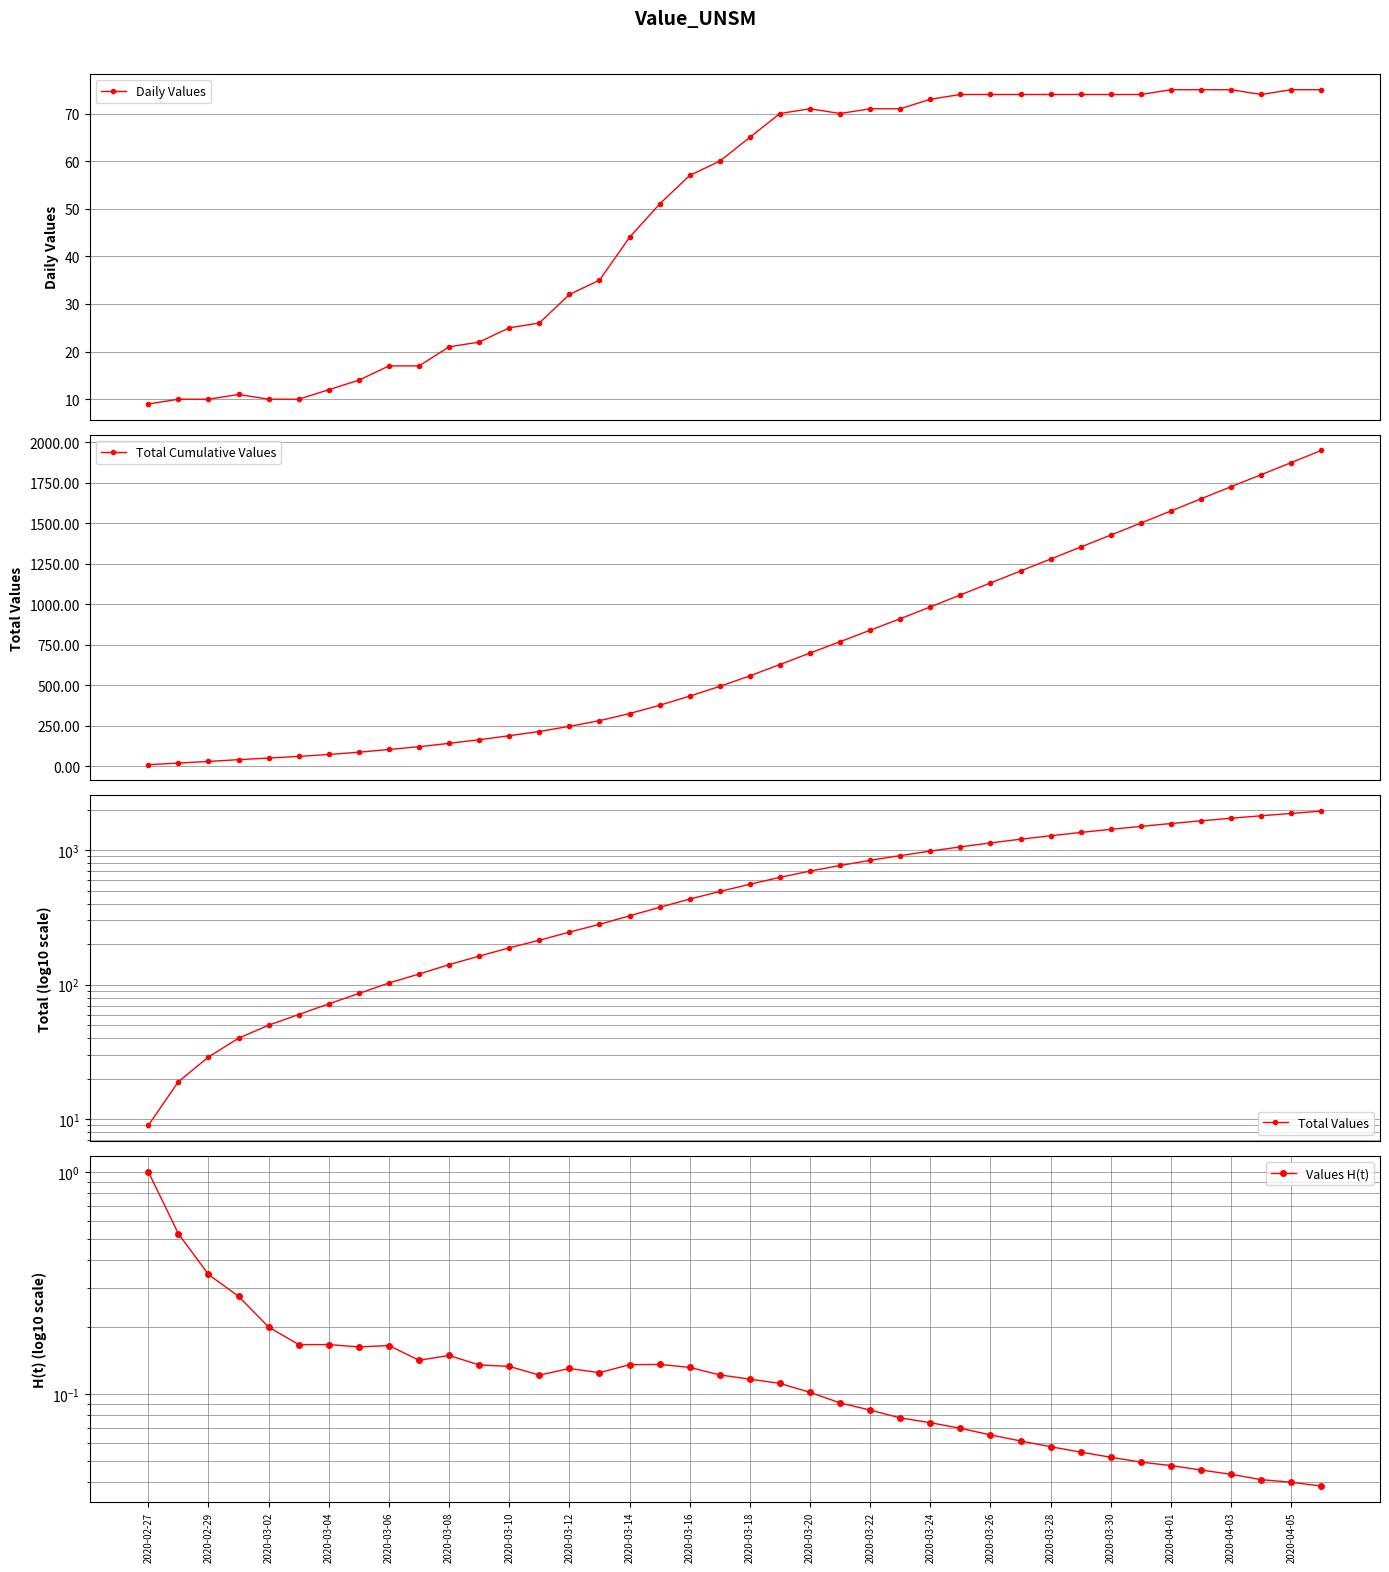

The Total Values series shows 1058.0 at 27. True or false?

True